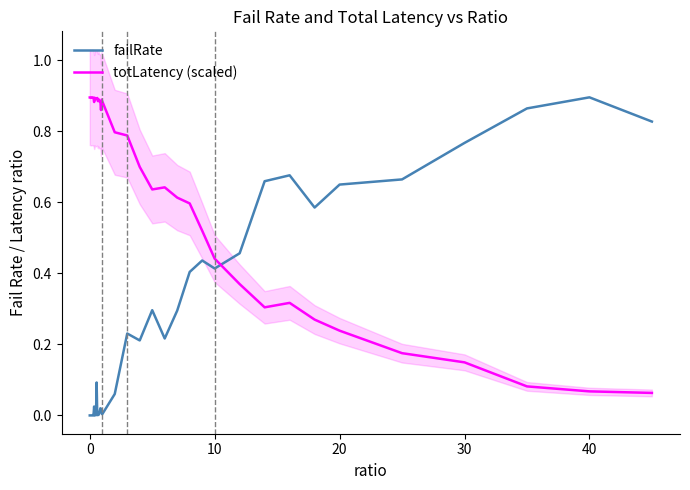

How many intersections are there between totLatency (scaled) and failRate?

1